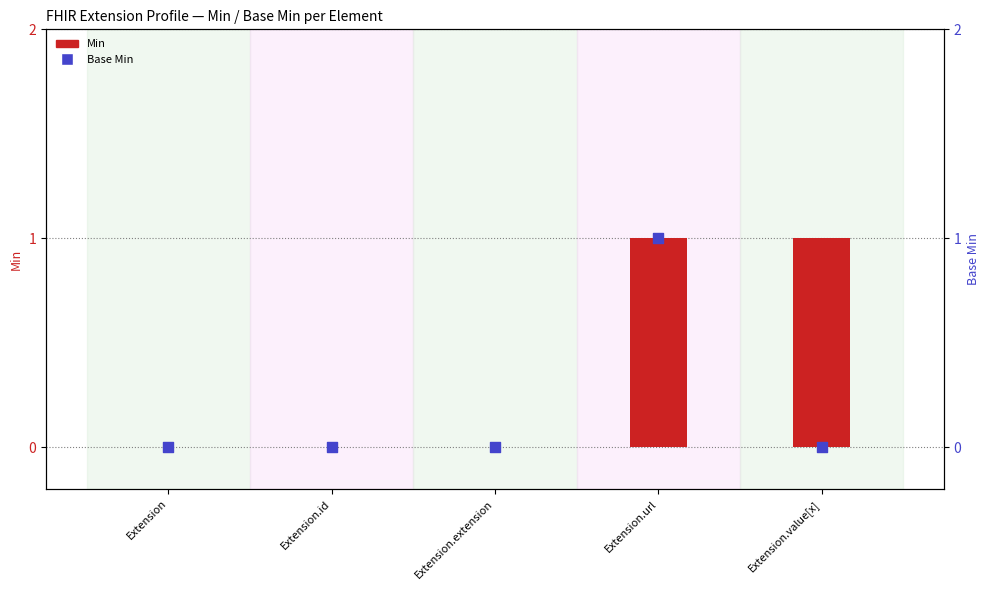

Which series contains the highest Y value?

Min